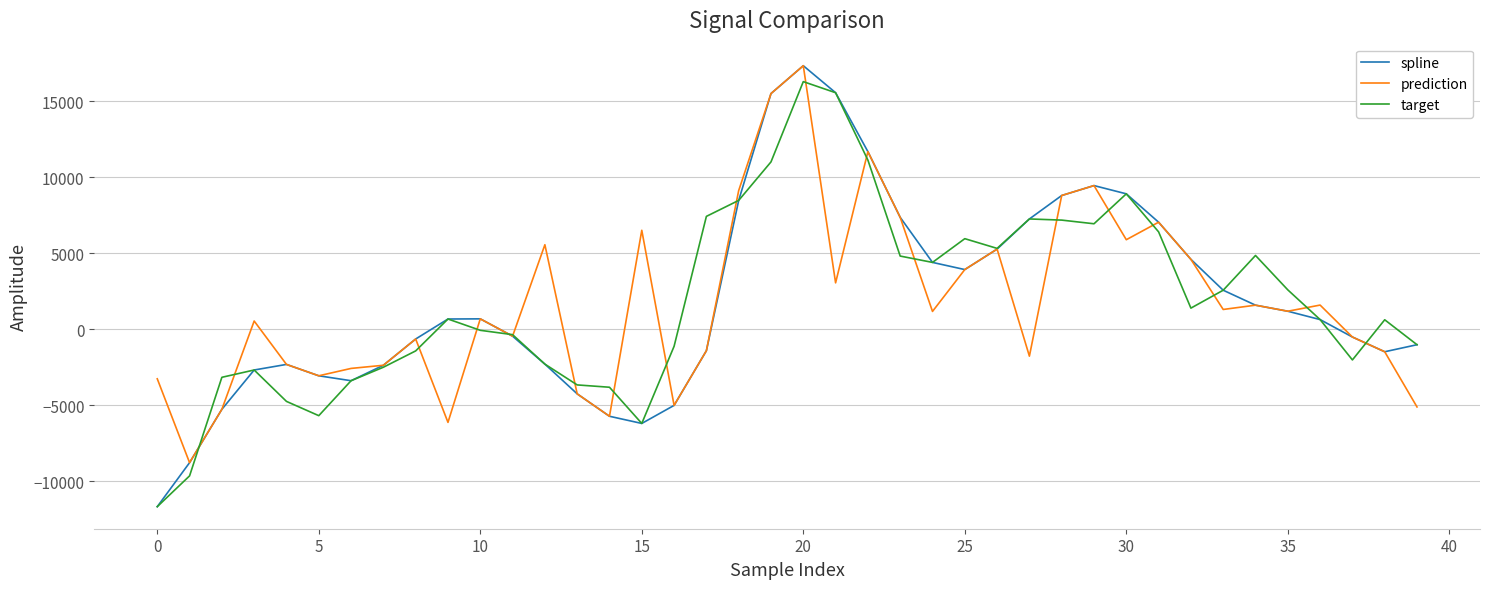

What is the greatest value displayed?

17324.0